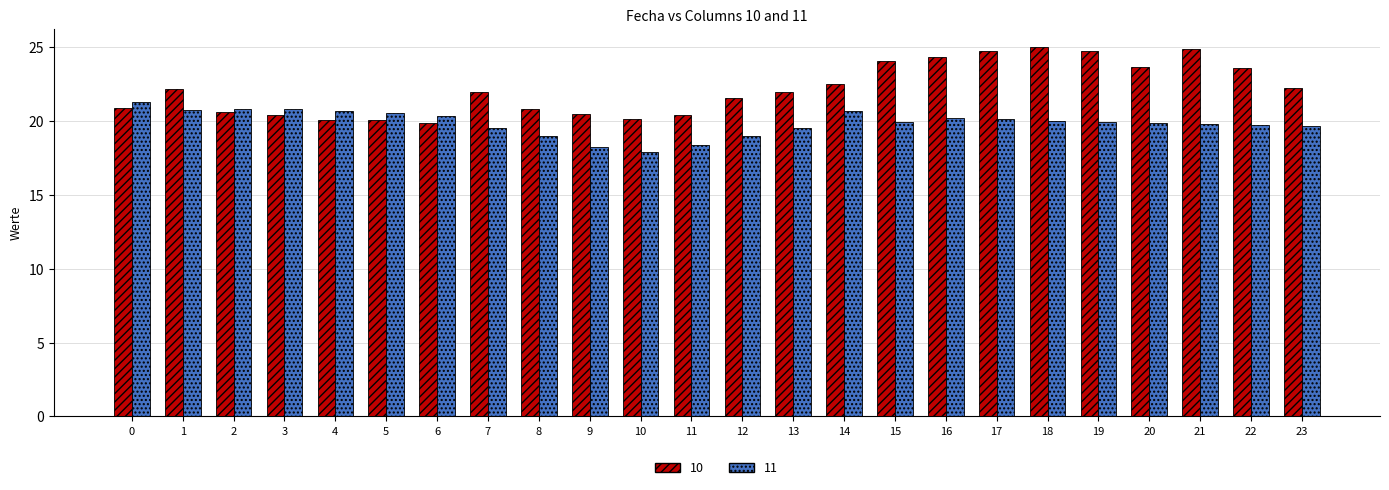

What is the value of the 11 bar at the 7th from the left?

20.4